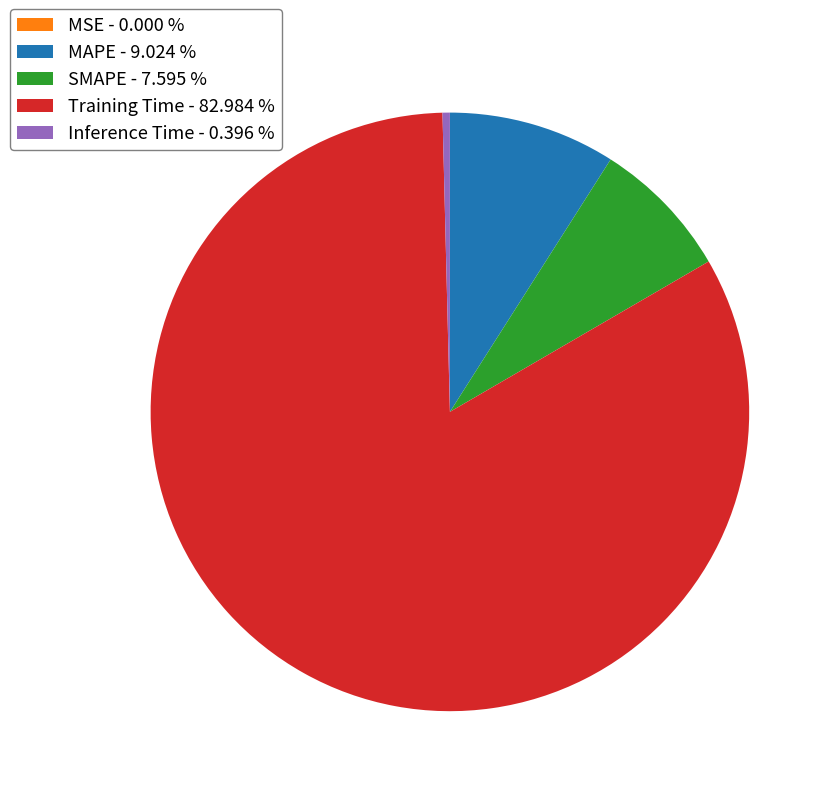

Do Training Time - 82.984 % and SMAPE - 7.595 % together represent more than half of the pie?

Yes